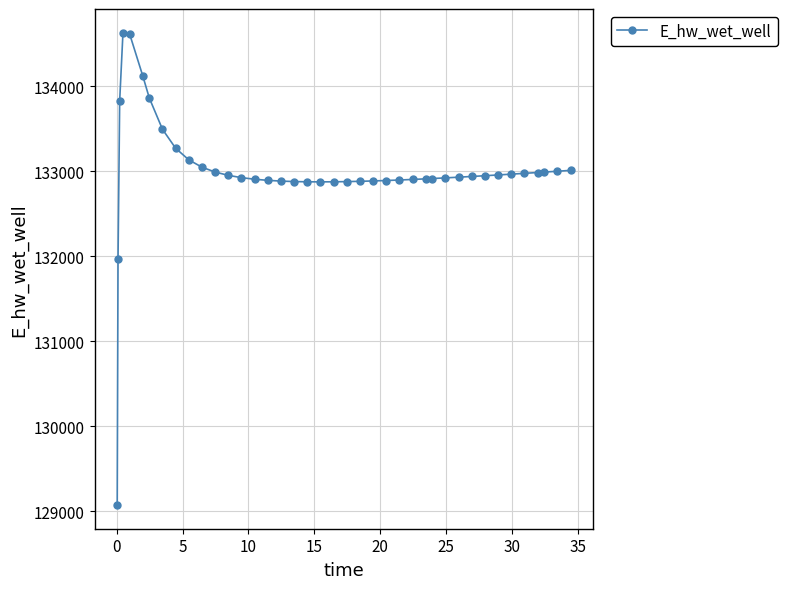

What is the value of the 15th point from the left?

132903.4